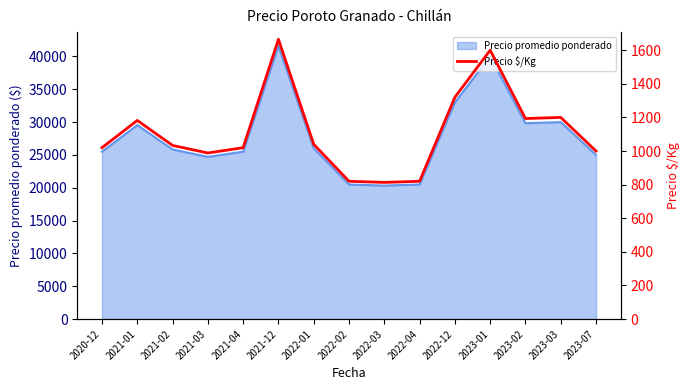

At which category does the data reach its first local valley?

2021-03